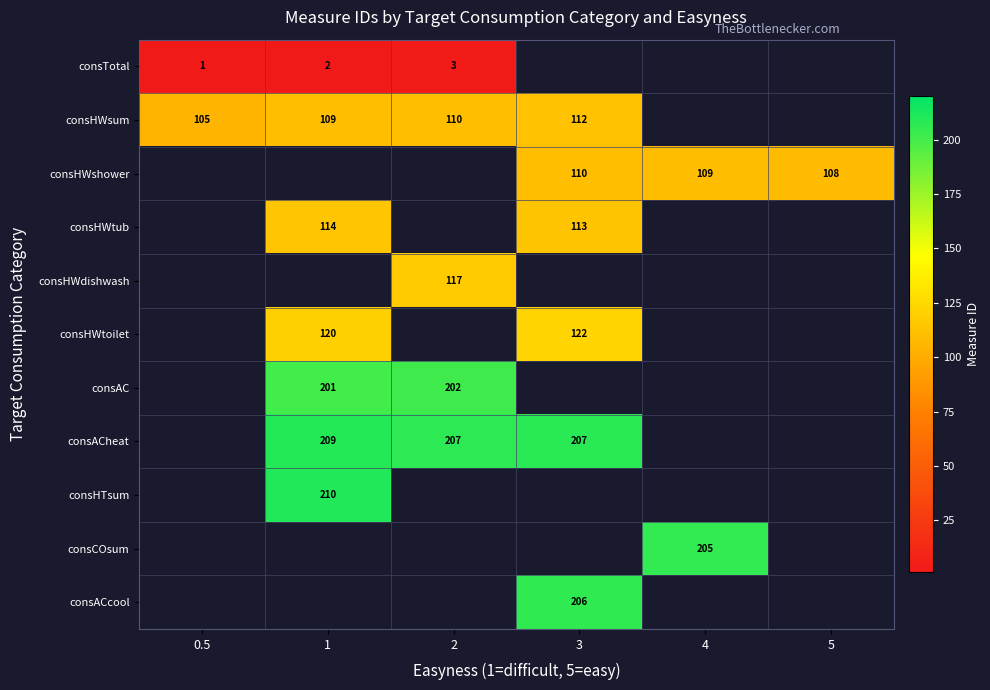

What is the smallest value displayed?

1.0